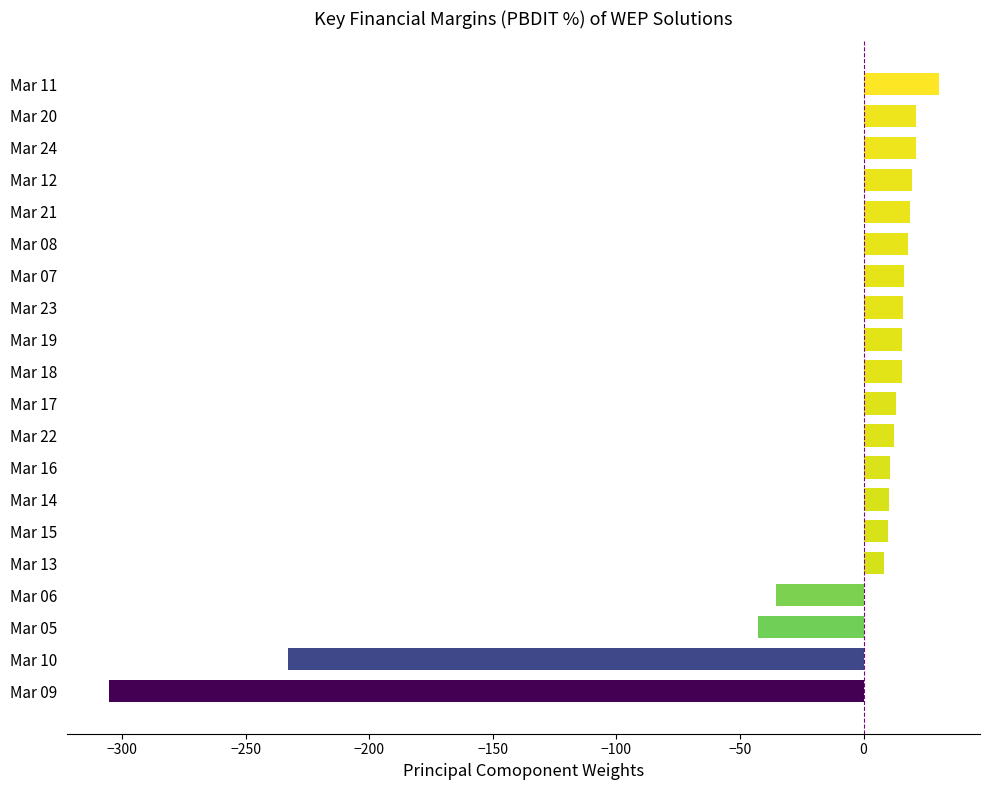

At which category does the chart reach its peak across all series?

Mar 11